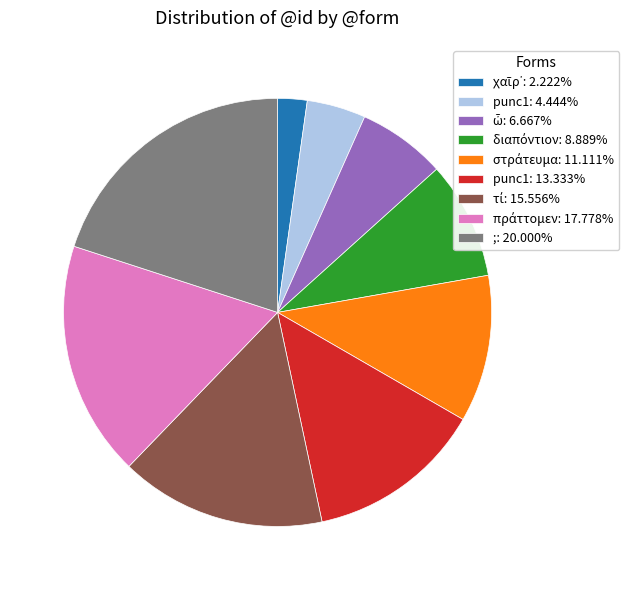

Does punc1: 4.444% account for over 50% of the chart?

No